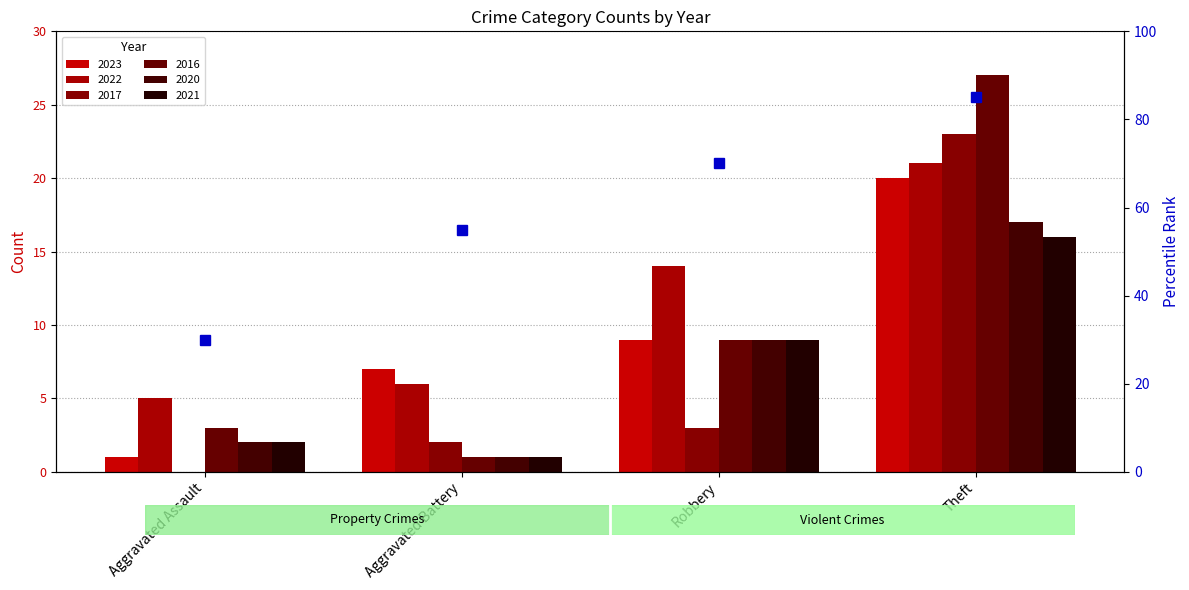

List the series in order of their peak value, lowest first.

2021, 2020, 2023, 2022, 2017, 2016